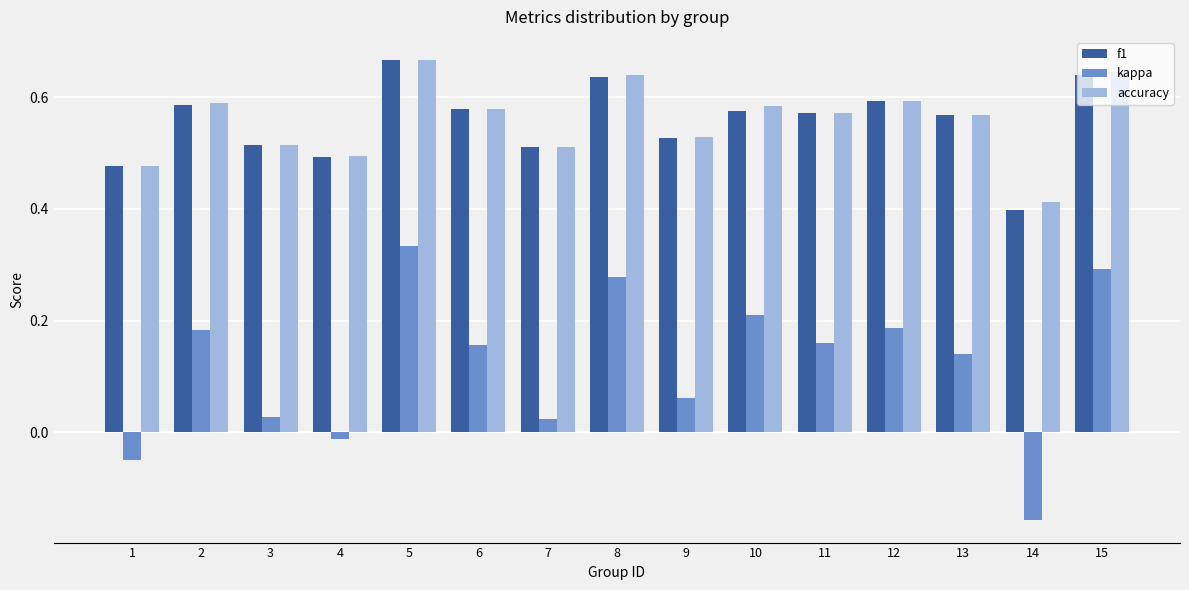

Count the accuracy values in the range 0 to 1.

15